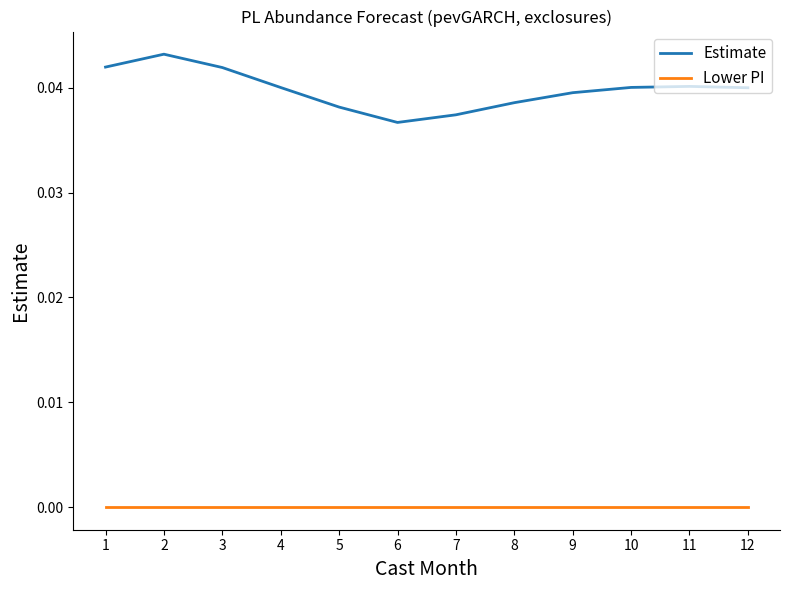

True or false: Estimate and Lower PI cross at least once.

False